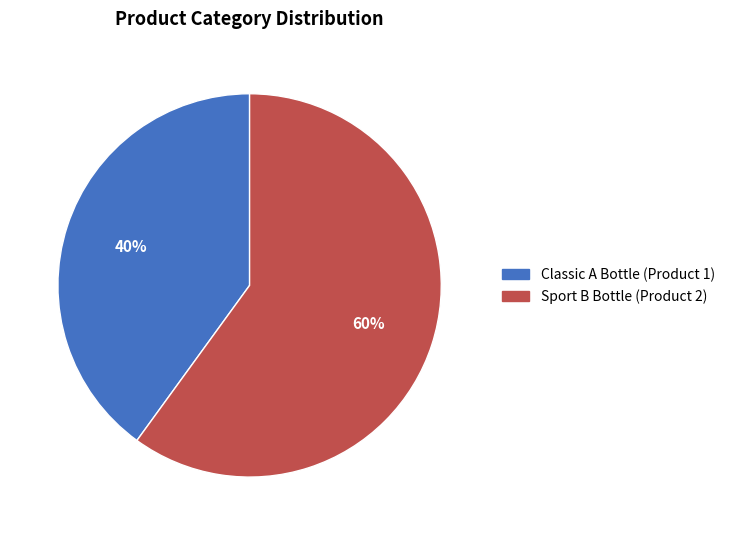

To the nearest percent, what percentage of the pie is Classic A Bottle (Product 1)?

40%